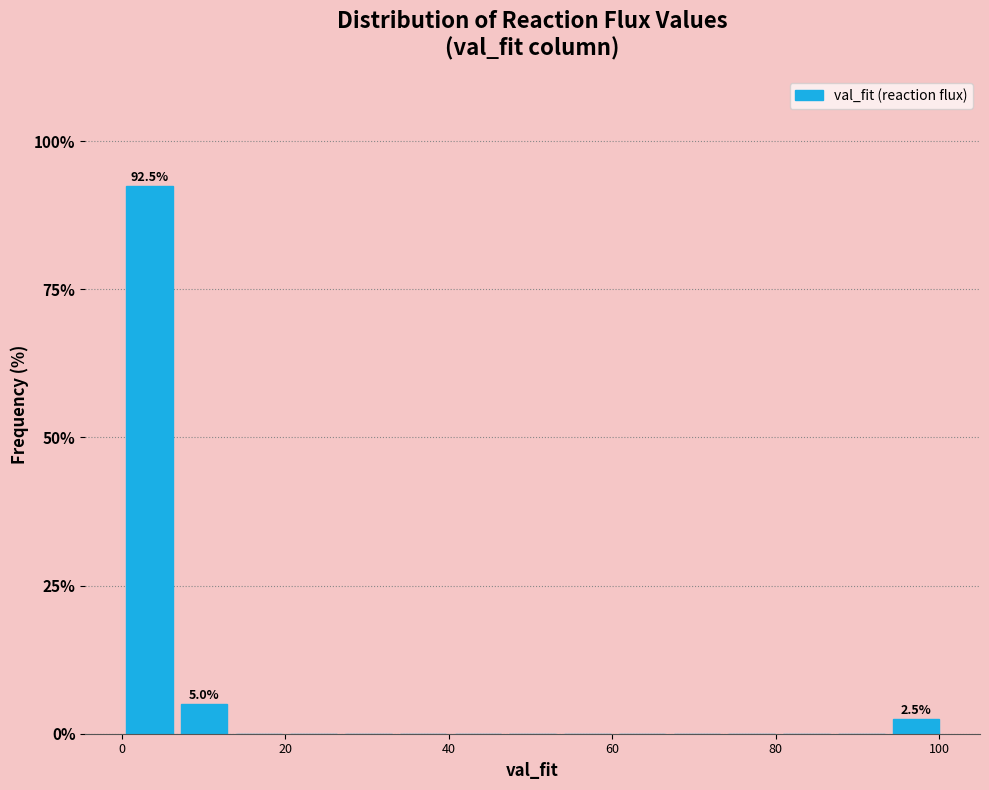

Read against the x-axis, roughly where is the centre of the tallest bar?

4